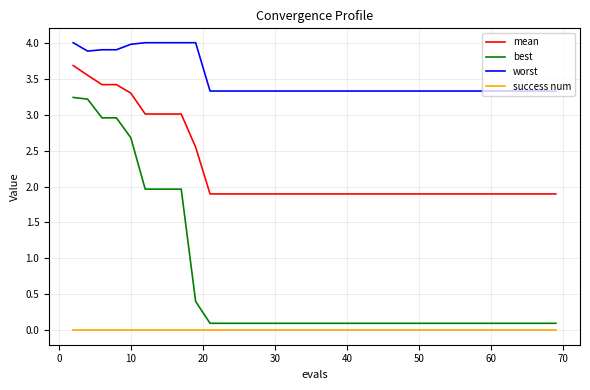

At how many categories does at least one series exceed 2?

40